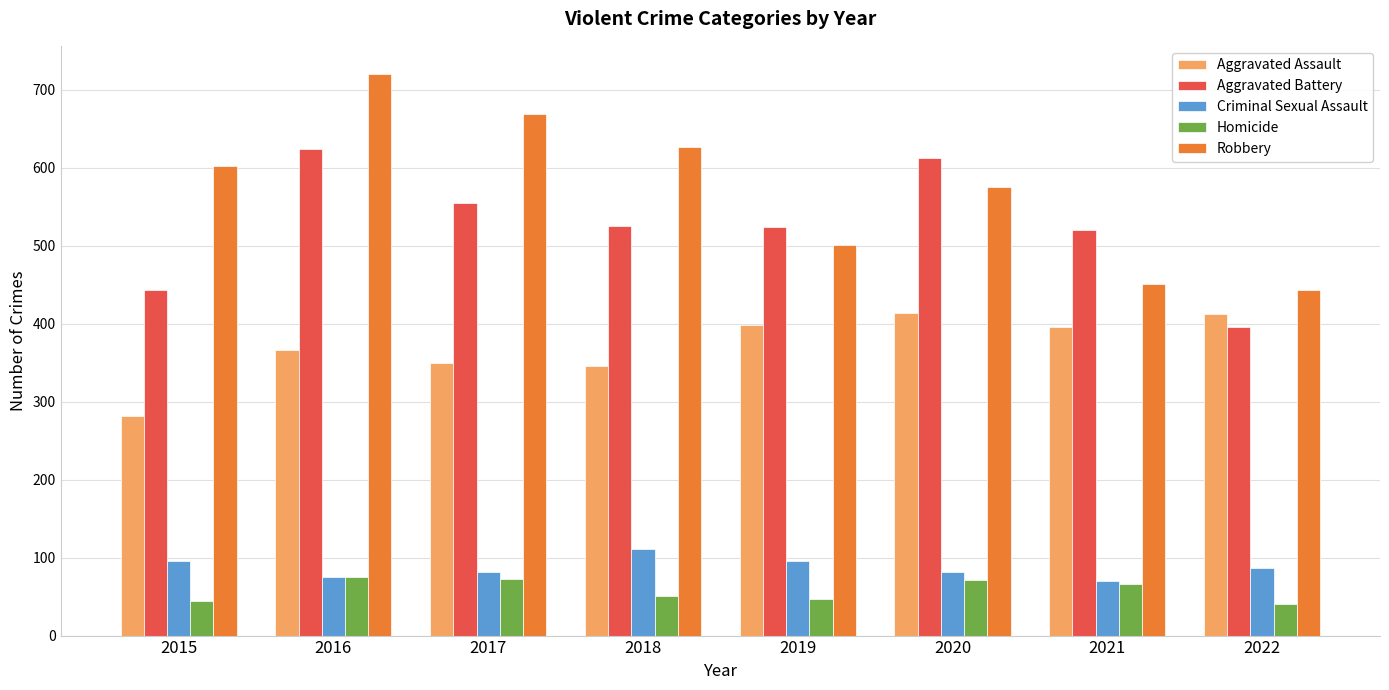

Read the Criminal Sexual Assault value at 2015.

95